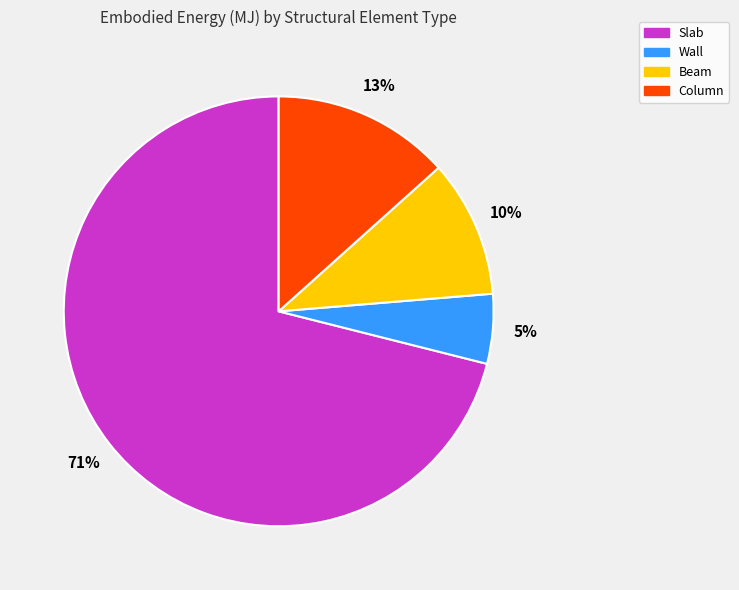

To the nearest percent, what is the average slice percentage?

25%